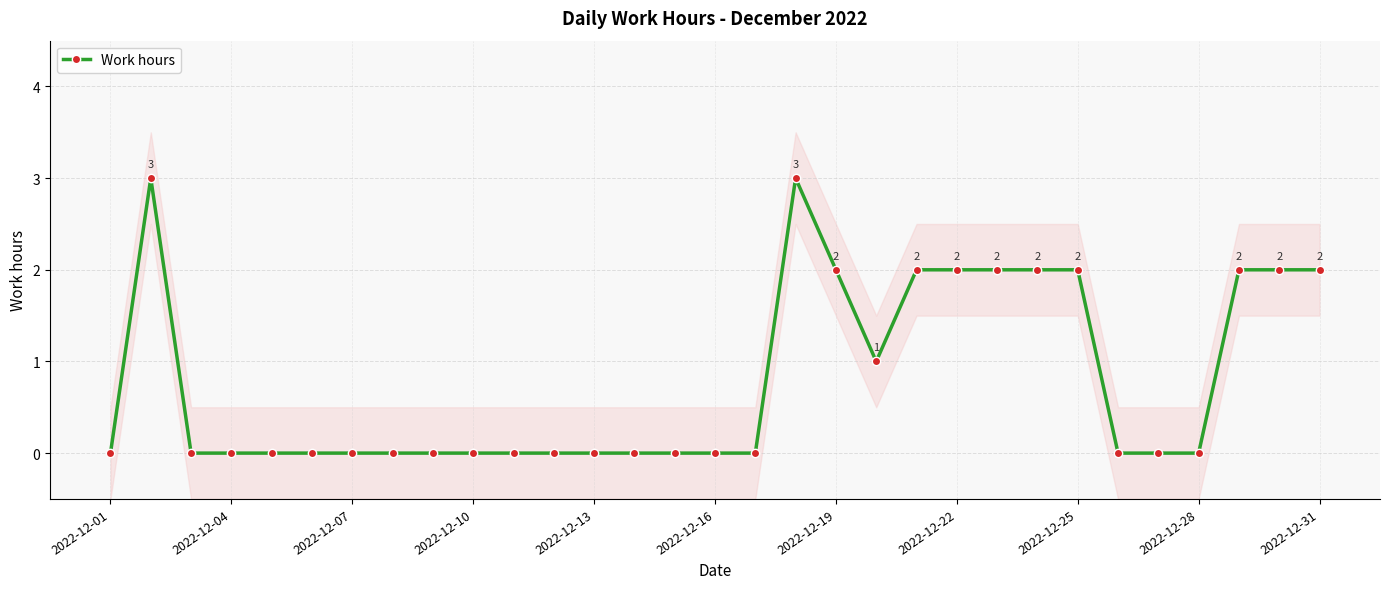

What is the label of the 31st point from the right?

2022-12-01